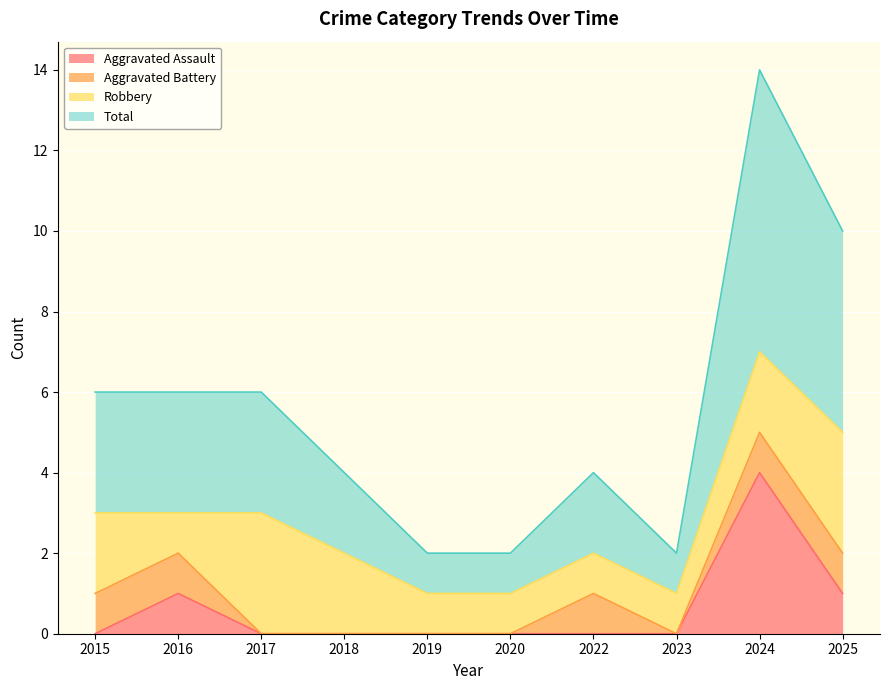

What is the sum of the Total values at 2019 and 2020?

2